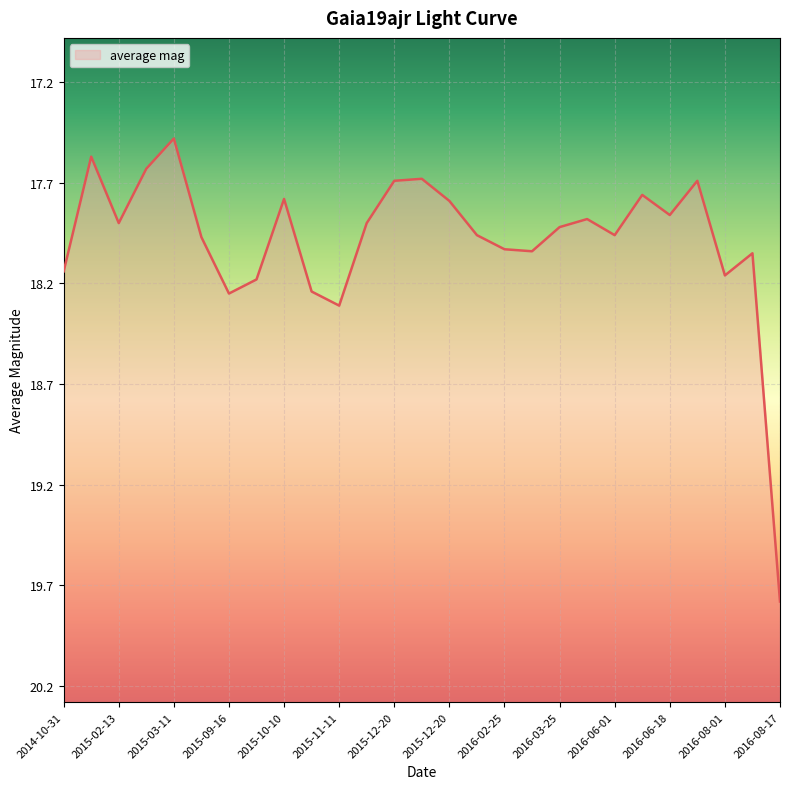

Which label corresponds to the smallest value in the chart?

2015-03-11